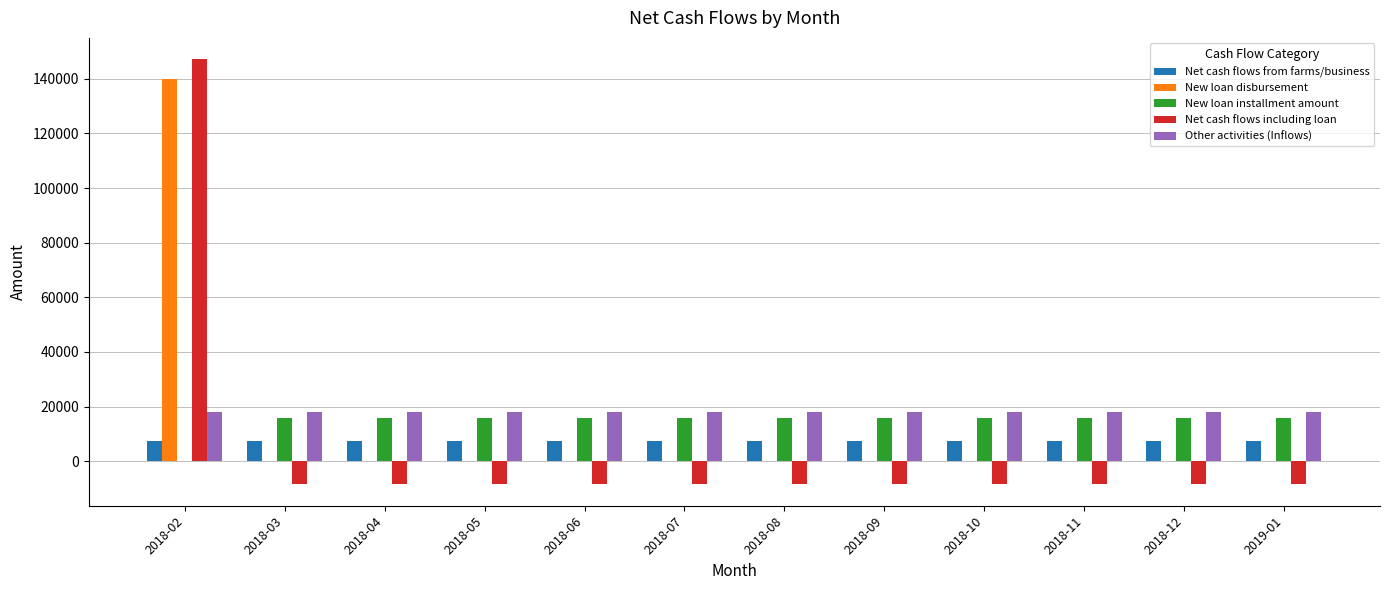

How many groups of bars are there?

12